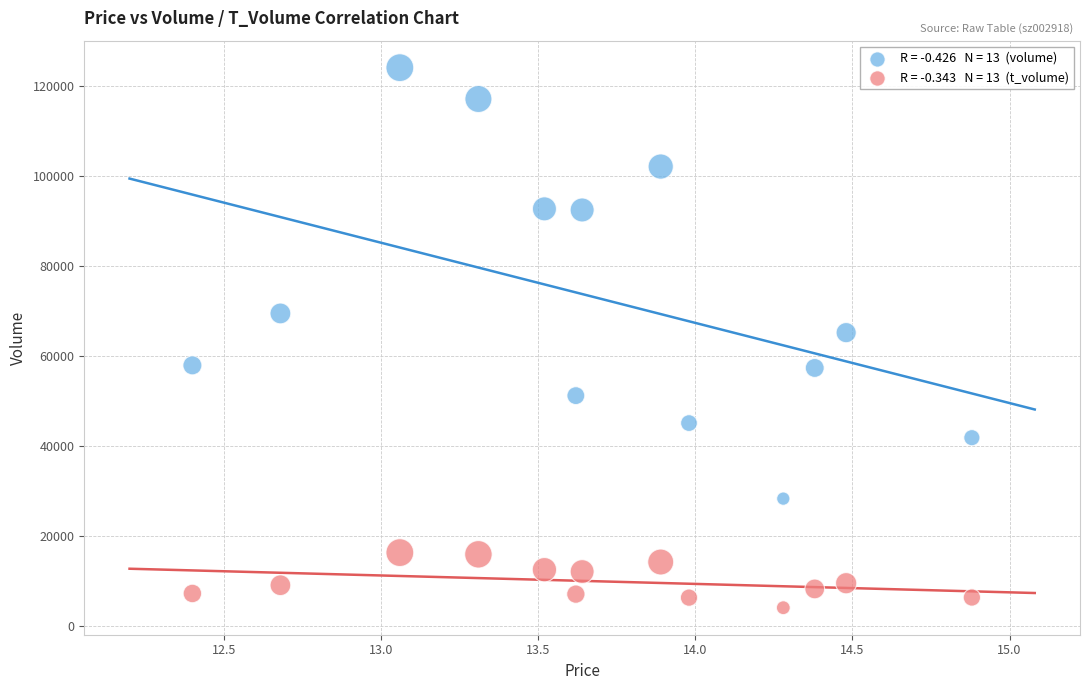

Across all data points, what is the range of Y values (max minus min)?

120059